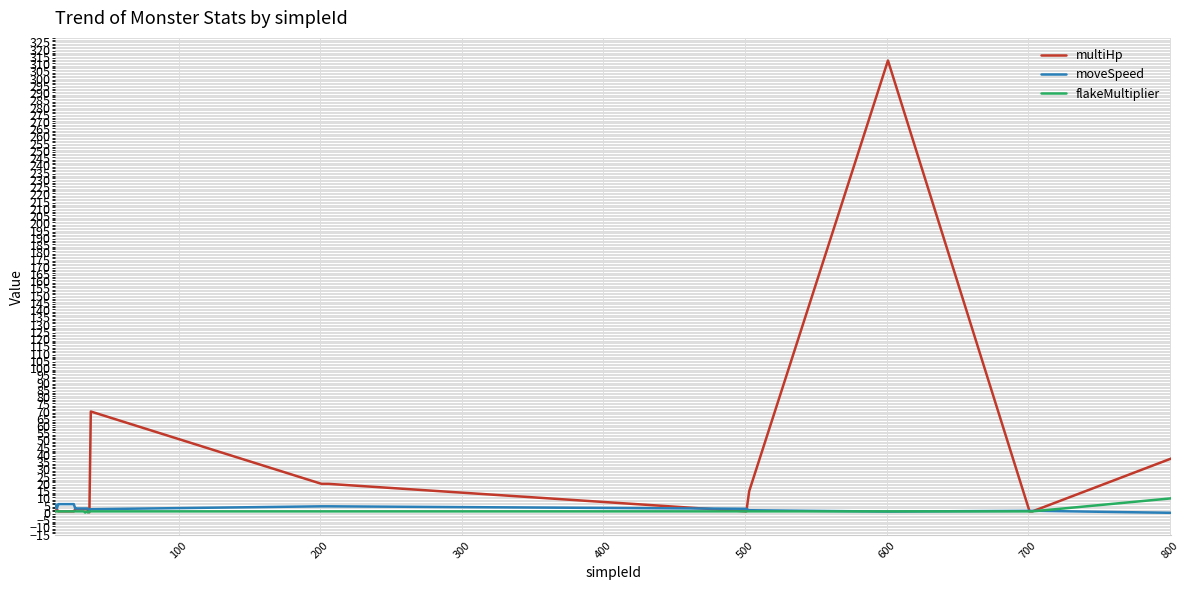

What is the greatest value displayed?

312.5